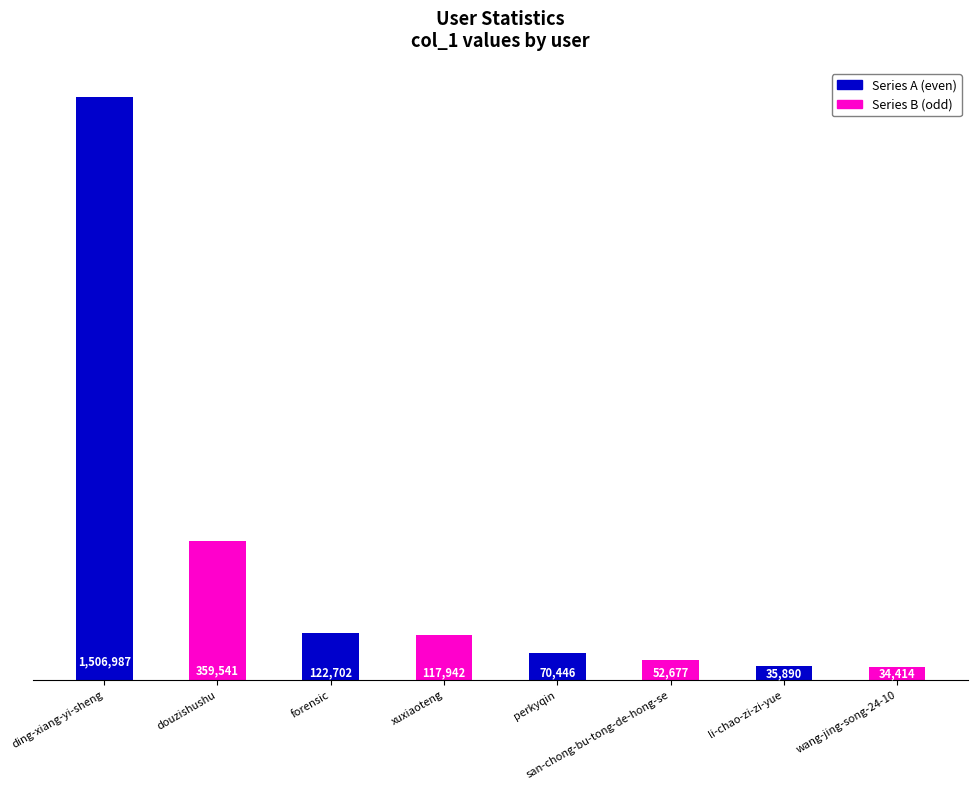

Reading left to right, what are all the values shown in this chart?

ding-xiang-yi-sheng=1506987	douzishushu=359541	forensic=122702	xuxiaoteng=117942	perkyqin=70446	san-chong-bu-tong-de-hong-se=52677	li-chao-zi-zi-yue=35890	wang-jing-song-24-10=34414